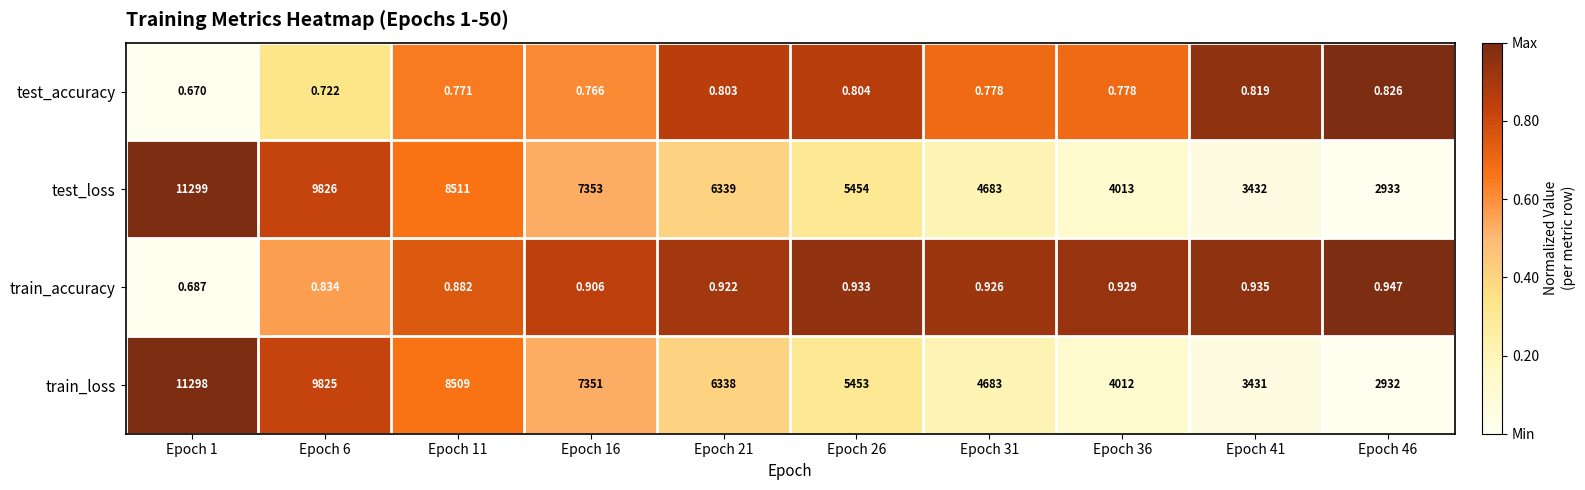

Between Epoch 1 and Epoch 11, which series saw the biggest shift?

train_loss